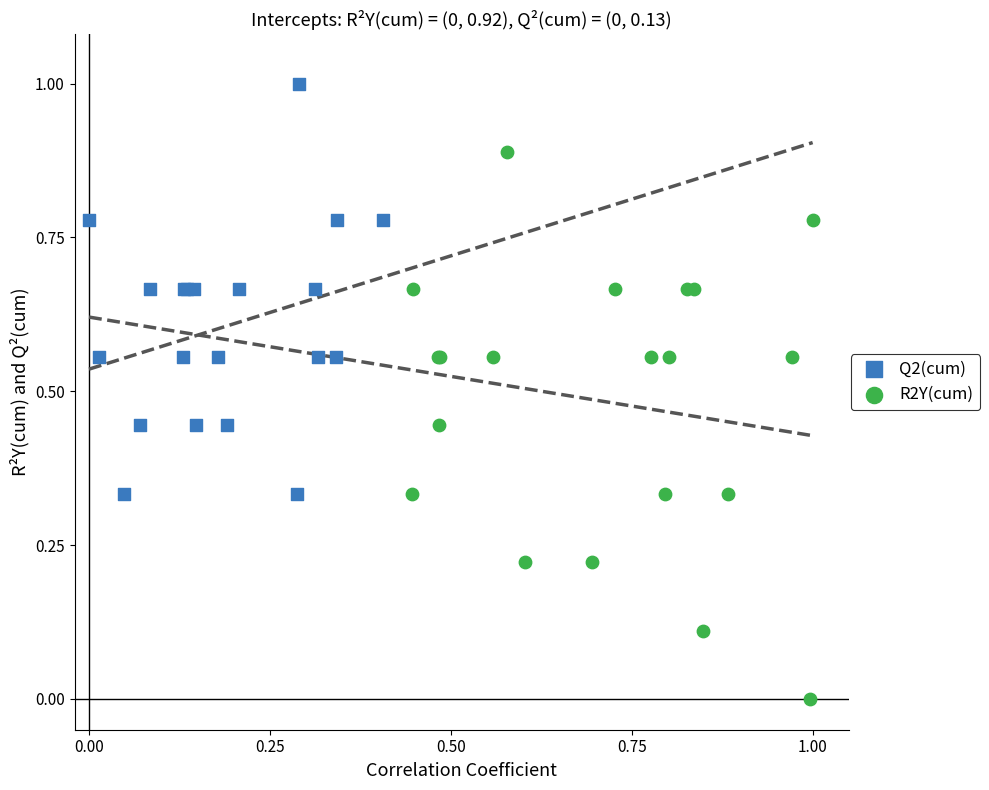

Which series has the largest Y range (max minus min)?

R2Y(cum)